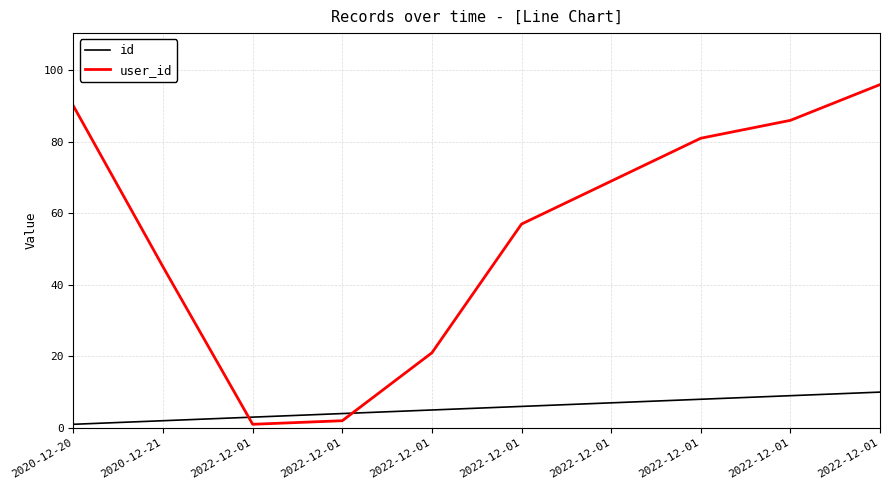

Is this an area chart (filled region under the line)?

No